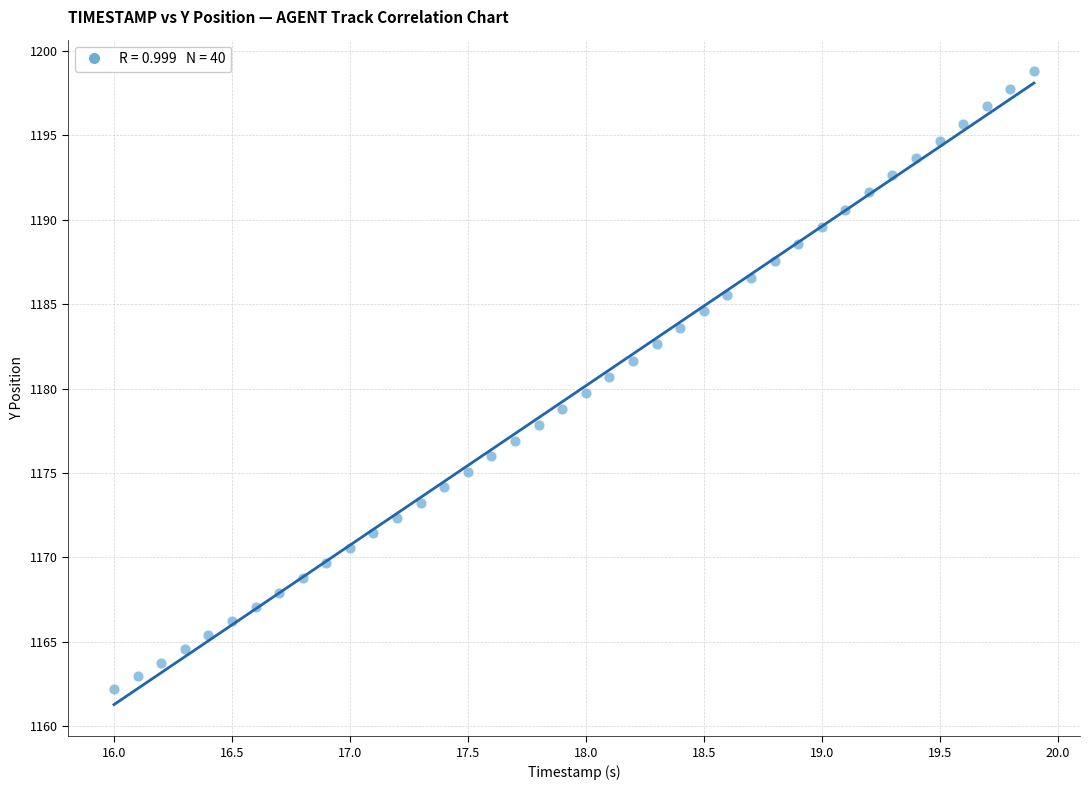

What is the range of Y values (max minus min)?

36.6